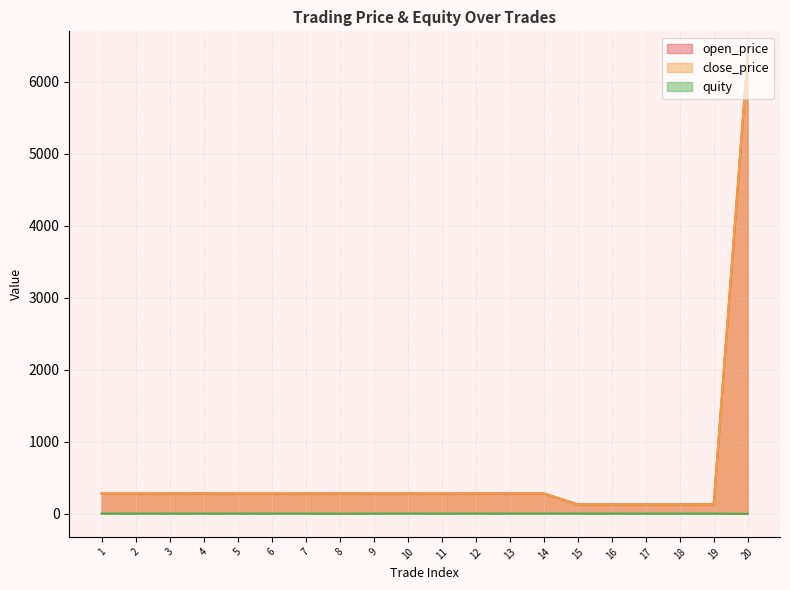

What is the difference between the second highest and minimum values in the quity series?

5.2